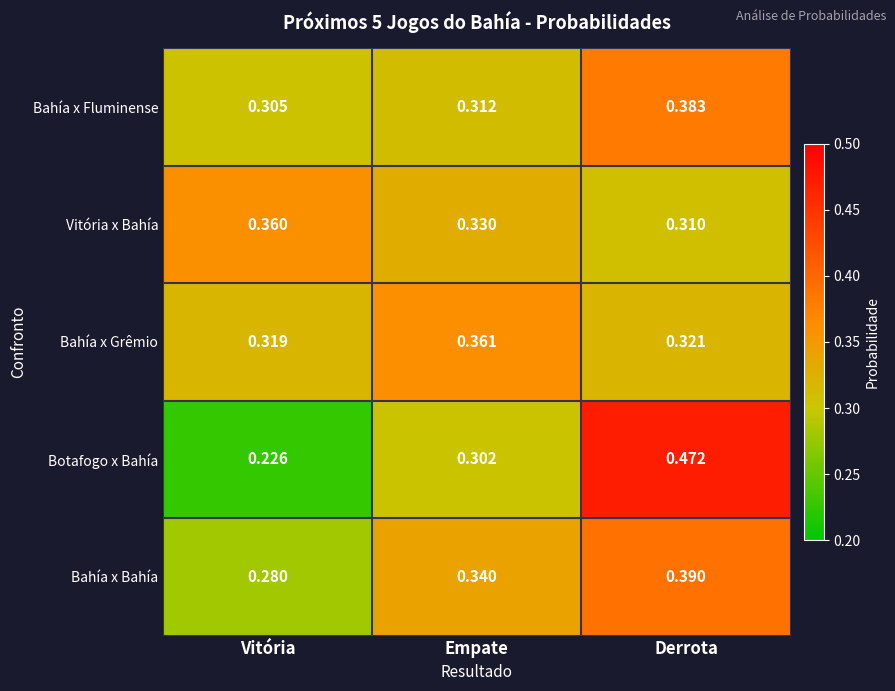

Which series has the largest total across all categories?

Bahía x Bahía